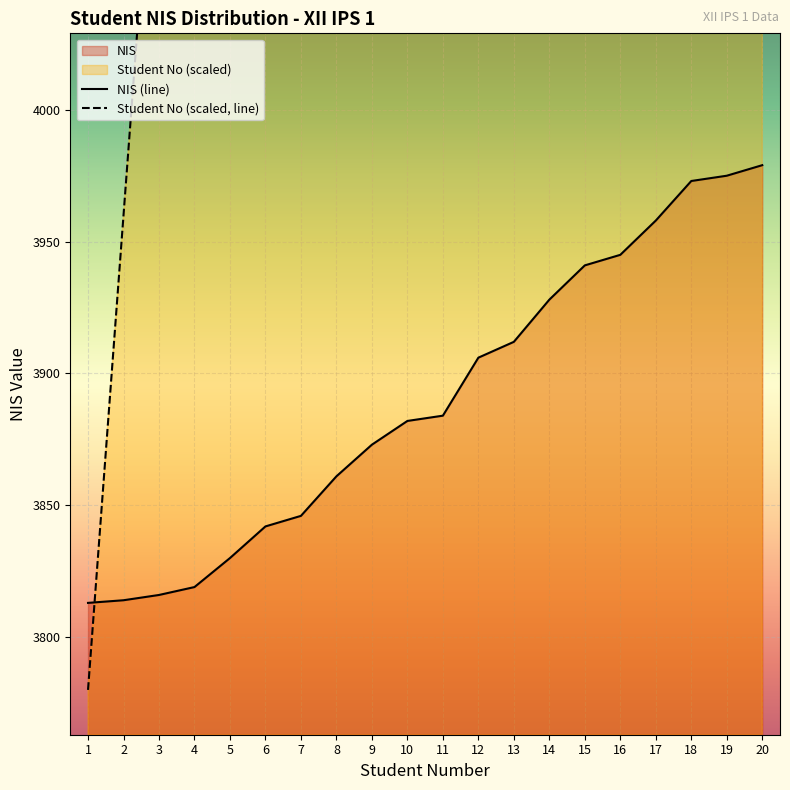

What is the average value of the NIS series?

3890